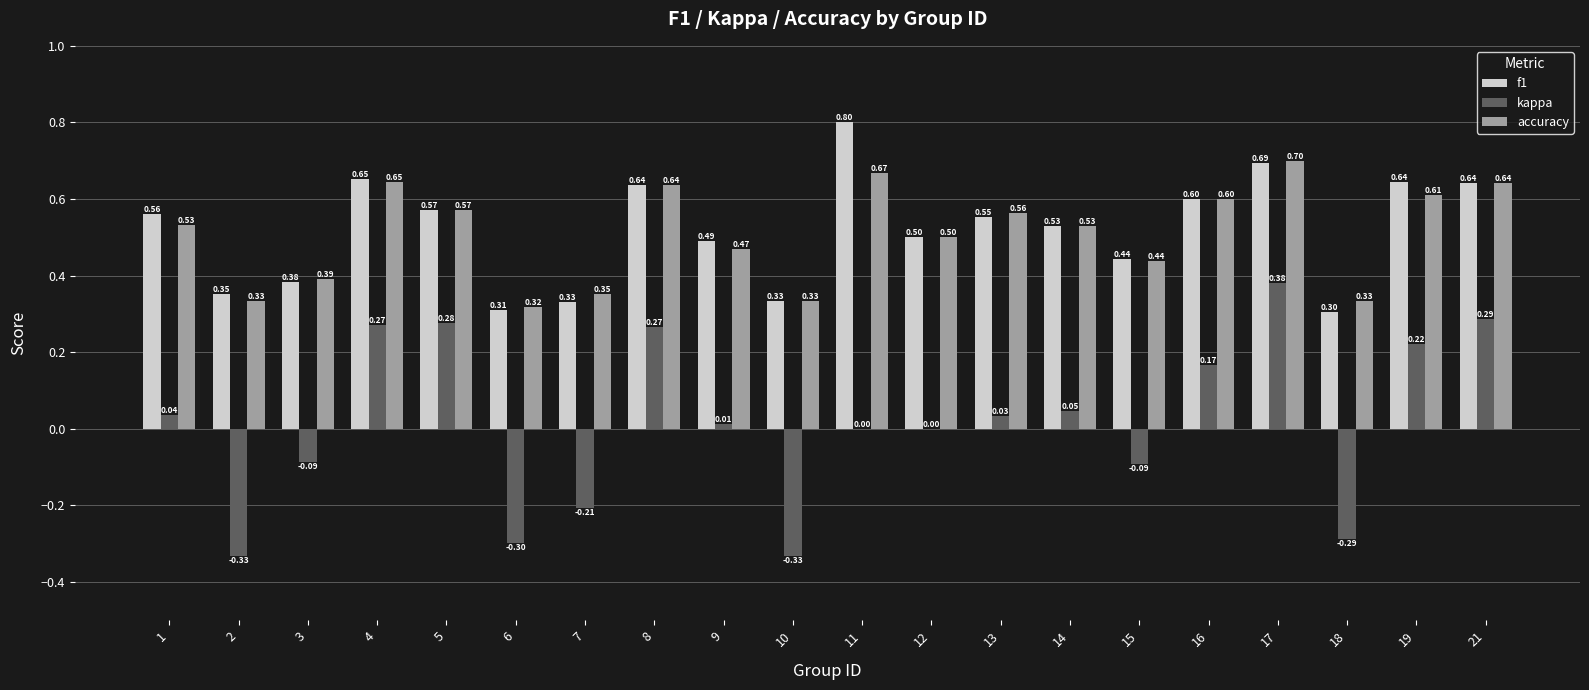

What is the sum of the accuracy values at 15 and 10?

0.8